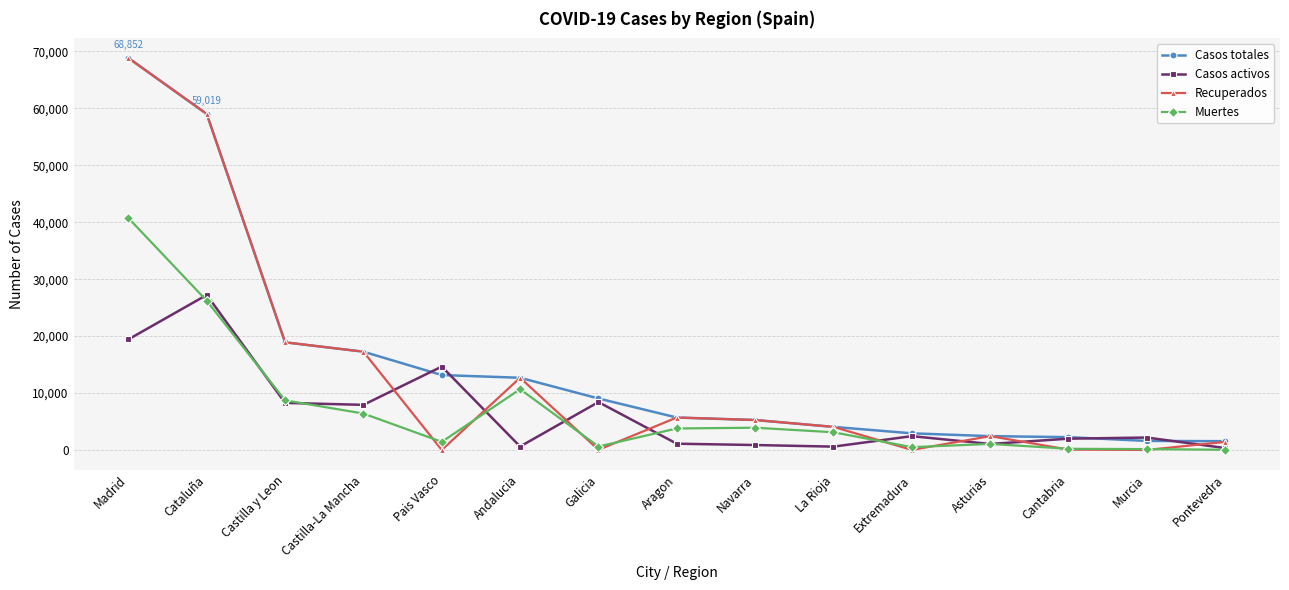

What is the maximum value for Recuperados?

68852